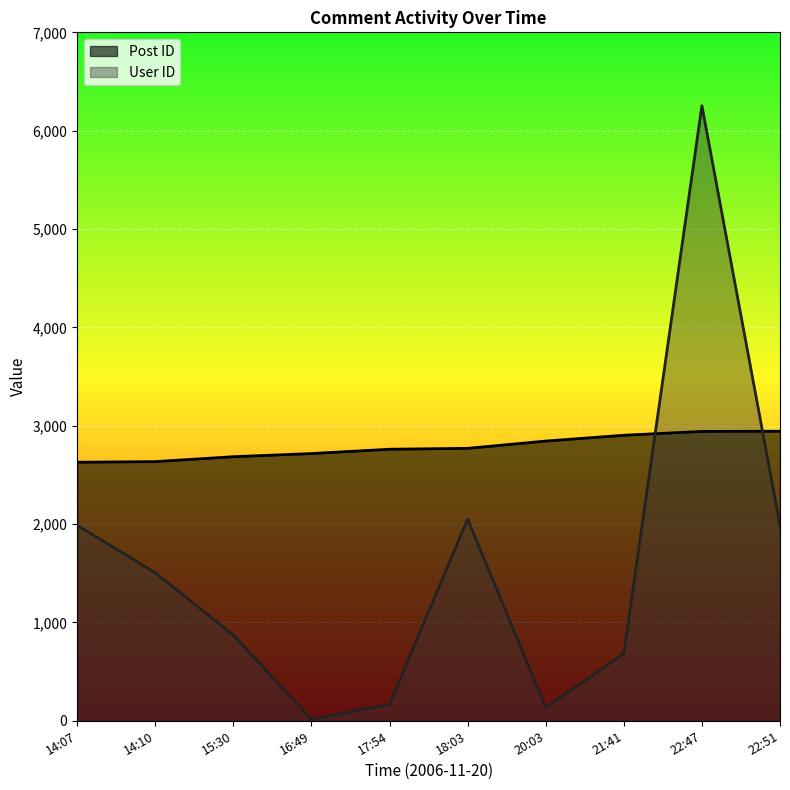

The Post ID series shows 2685 at 15:30. True or false?

True